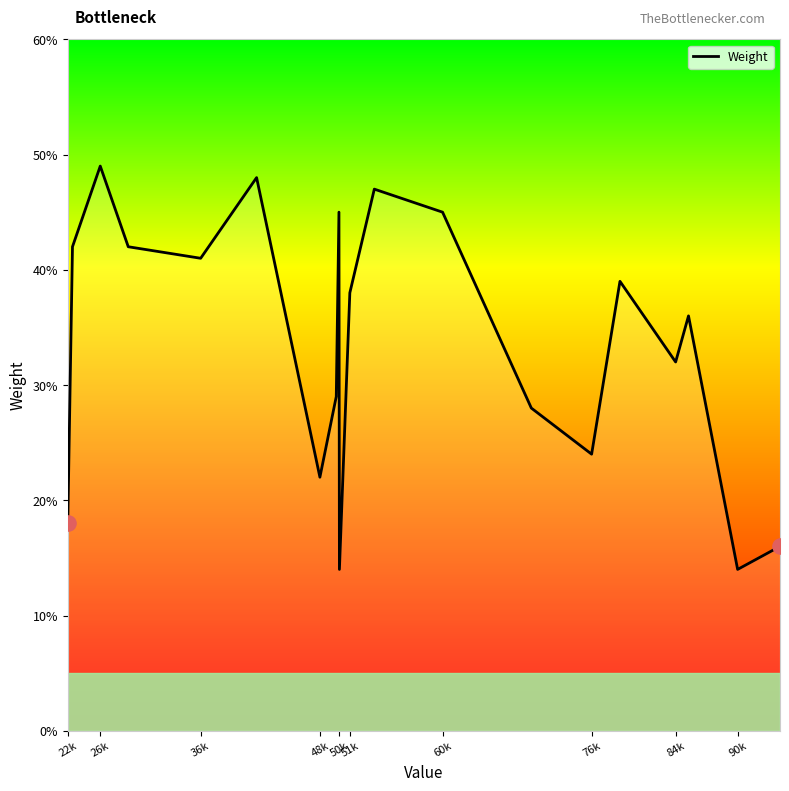

What is the minimum value shown in the chart?

14